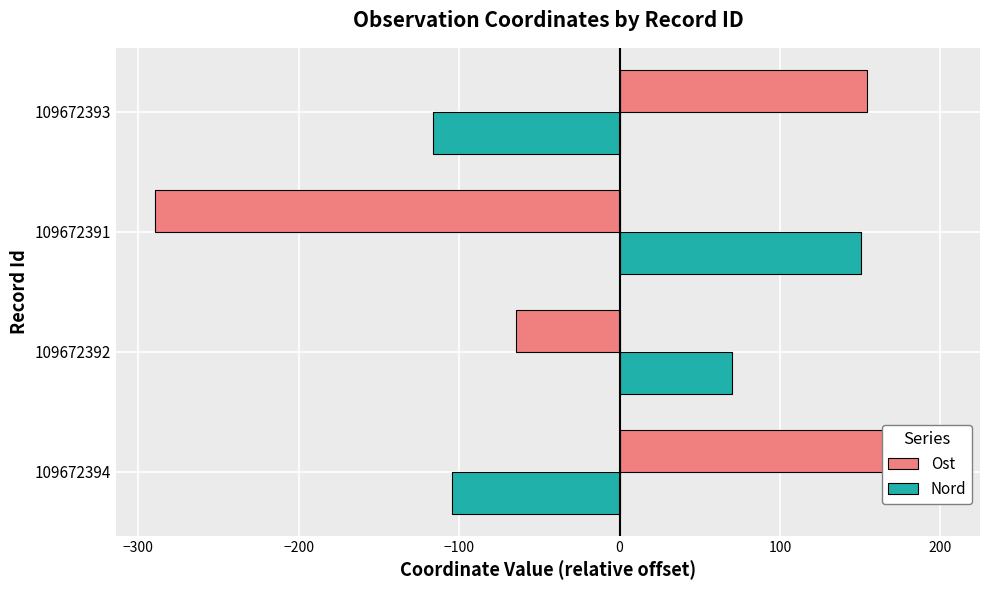

Reading left to right, list all the values displayed in this chart.

Ost: 200.1	-64.8	-289.5	154.2
Nord: -104.3	70.0	150.4	-116.1